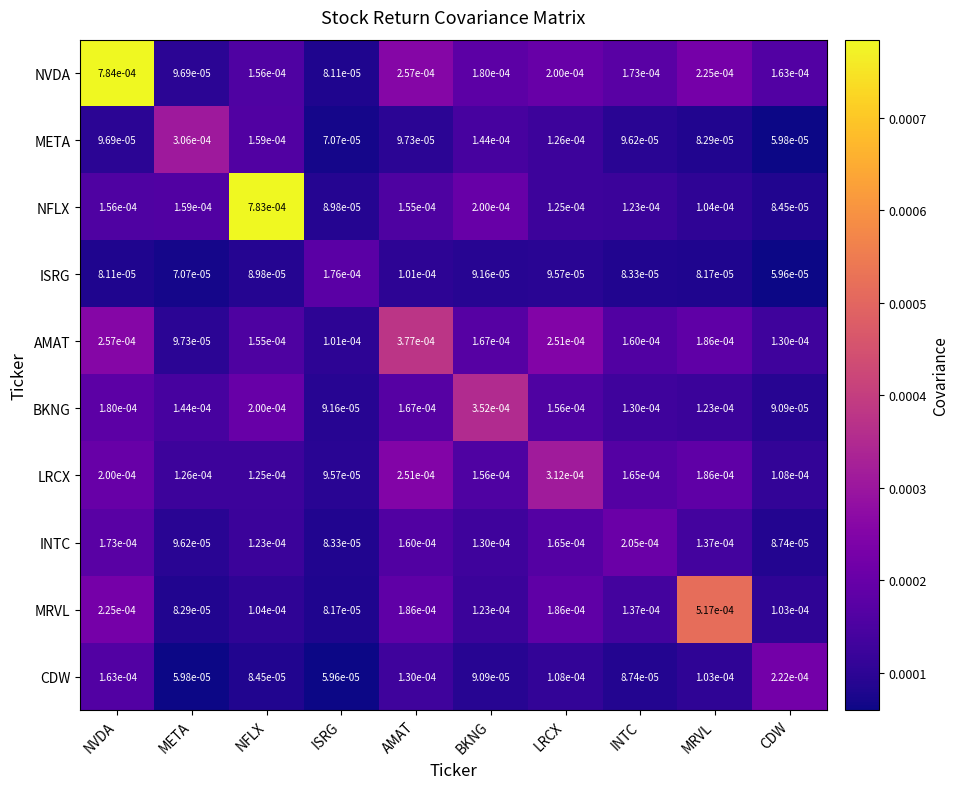

At which label is AMAT closest to 0?

META